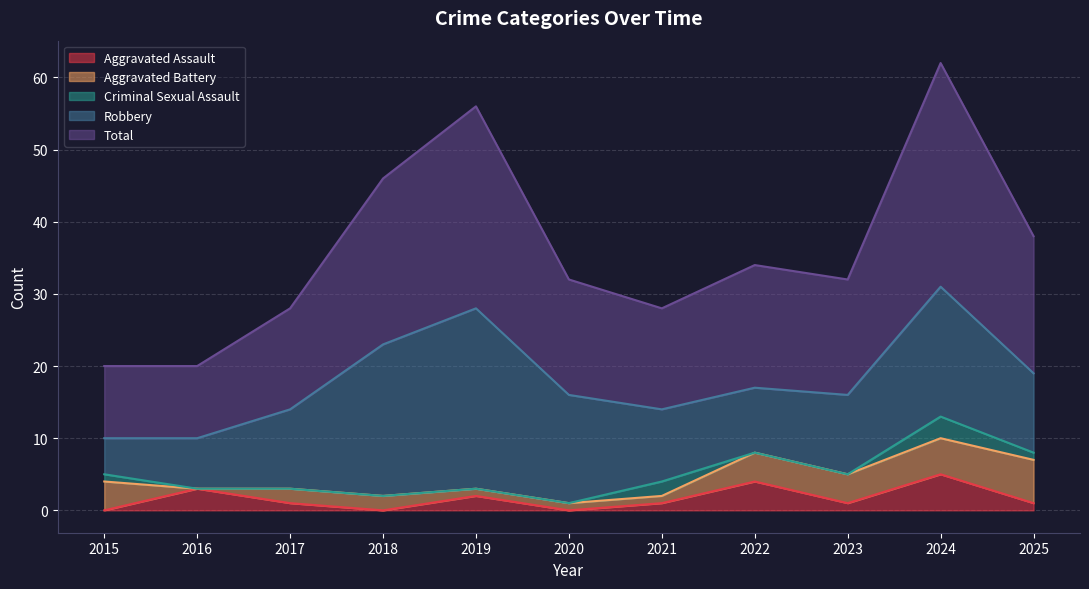

Which series has the largest total across all categories?

Total